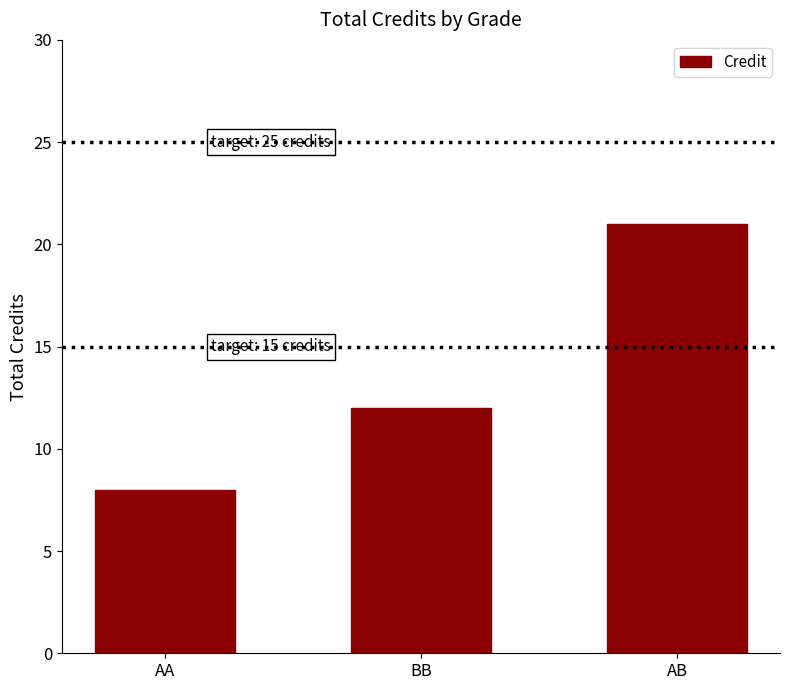

What is the label of the 3rd bar from the left?

AB